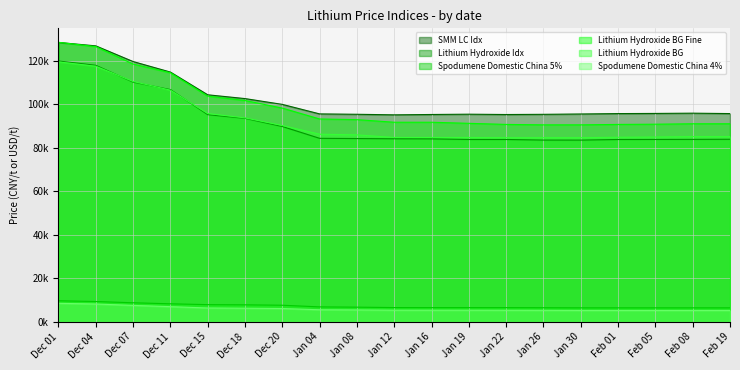

What is the sum of all Lithium Hydroxide BG Fine values?

1888.2